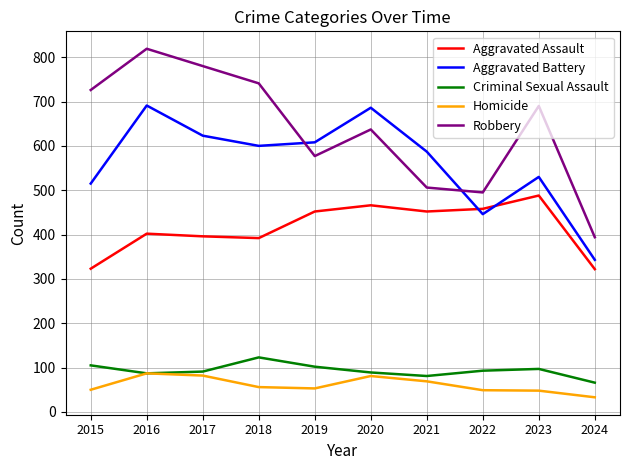

What value does the Aggravated Assault series have at 2015, to the nearest 5?

325